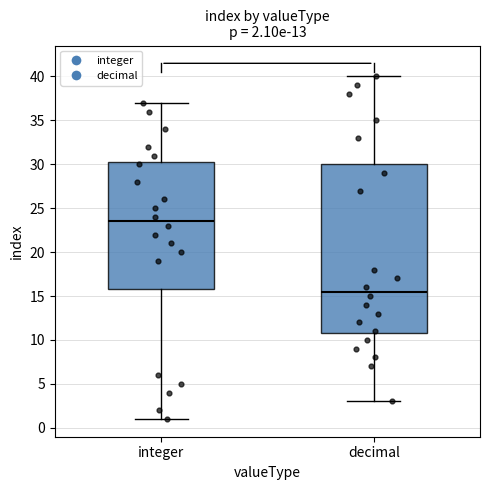

Which box's median line is the highest?

integer